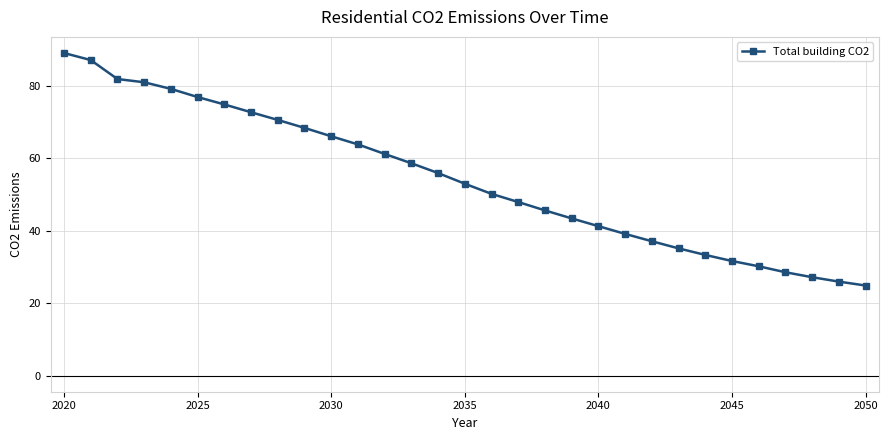

What is the difference between the maximum and minimum values?

64.2